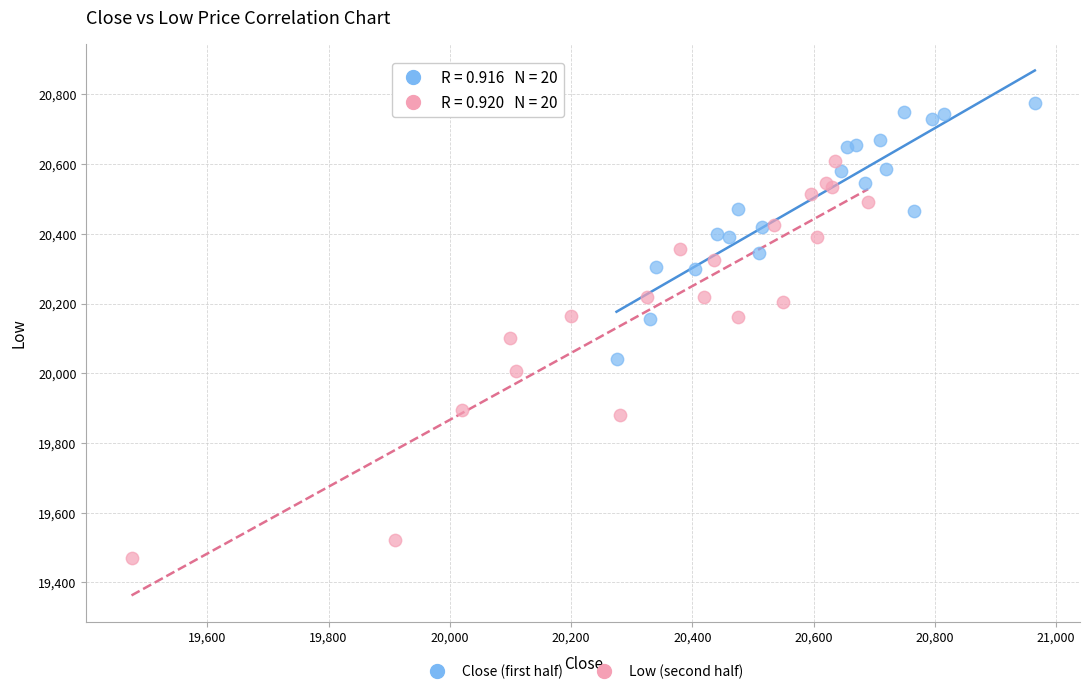

Which series has the widest spread of Y values?

Low (second half)